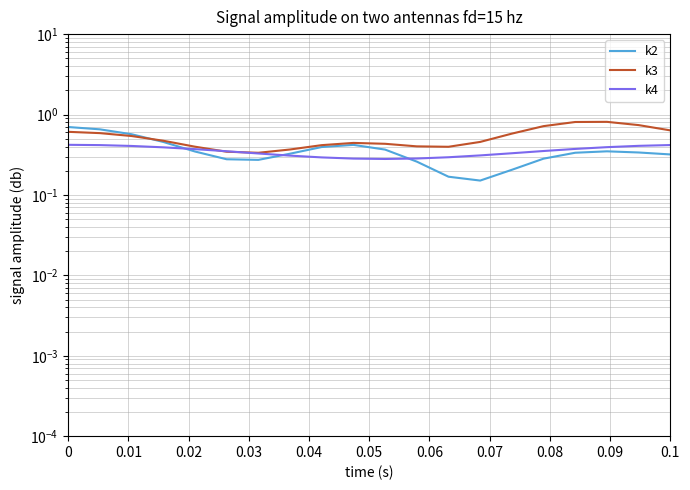

Reading left to right, transcribe all the data shown in this chart.

k2: 0.7	0.7	0.6	0.5	0.3	0.3	0.3	0.3	0.4	0.4	0.4	0.3	0.2	0.2	0.2	0.3	0.3	0.3	0.3	0.3
k3: 0.6	0.6	0.5	0.5	0.4	0.3	0.3	0.4	0.4	0.4	0.4	0.4	0.4	0.5	0.6	0.7	0.8	0.8	0.7	0.6
k4: 0.4	0.4	0.4	0.4	0.4	0.3	0.3	0.3	0.3	0.3	0.3	0.3	0.3	0.3	0.3	0.4	0.4	0.4	0.4	0.4